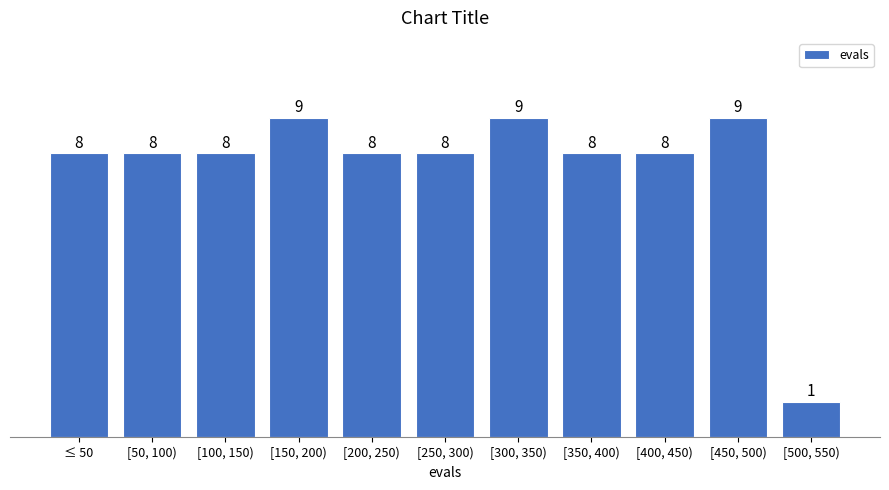

Reading left to right, list all the values displayed in this chart.

8	8	8	9	8	8	9	8	8	9	1